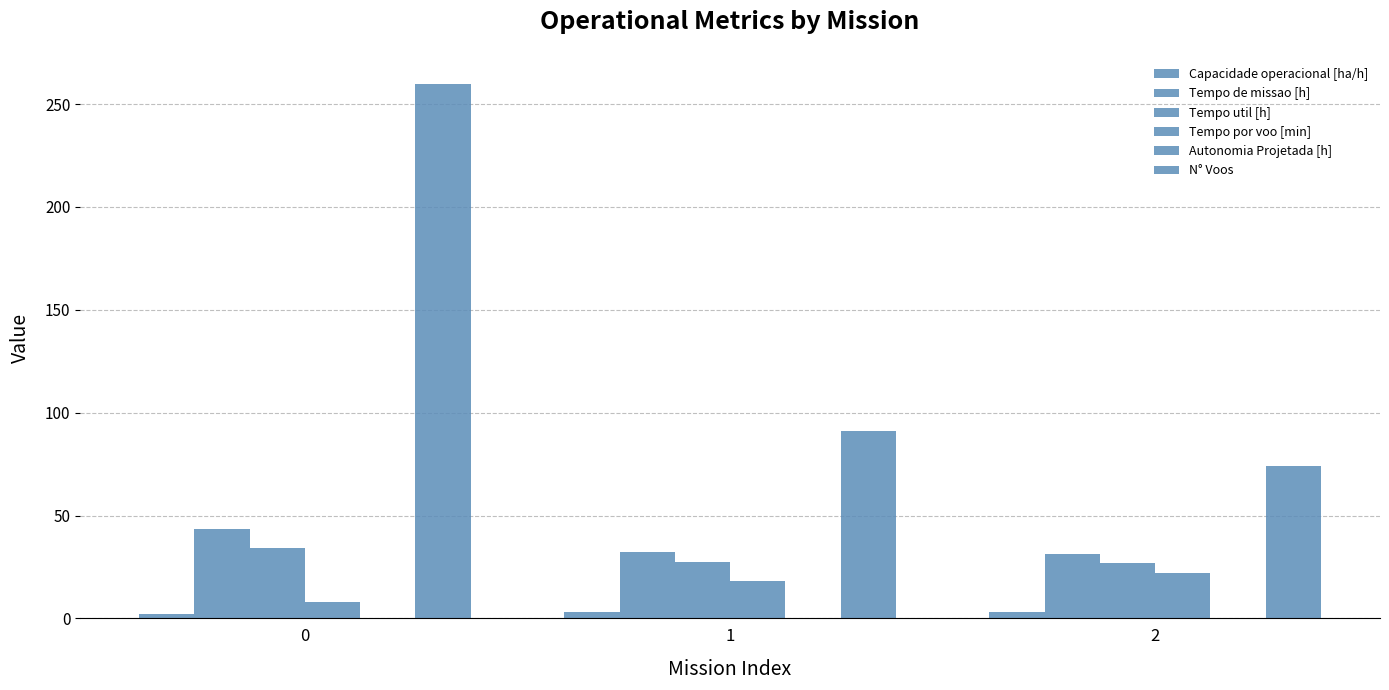

What is the approximate value of Tempo de missao [h] at 1?

32.2